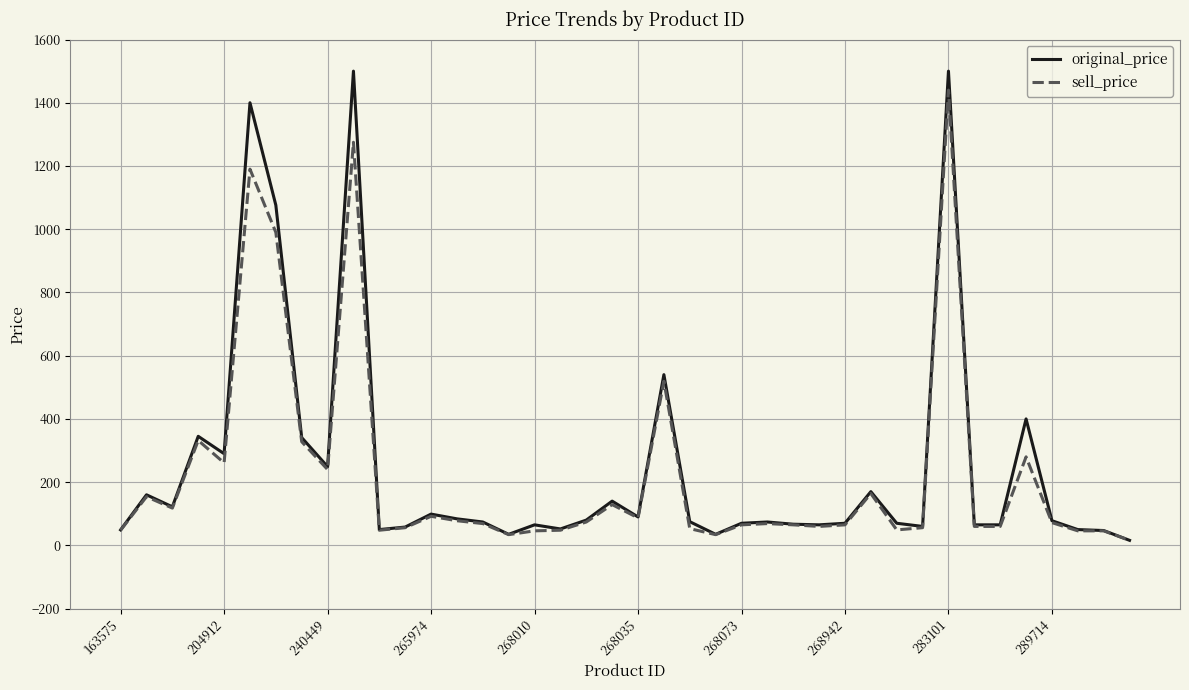

Which series has the largest range (max minus min)?

original_price